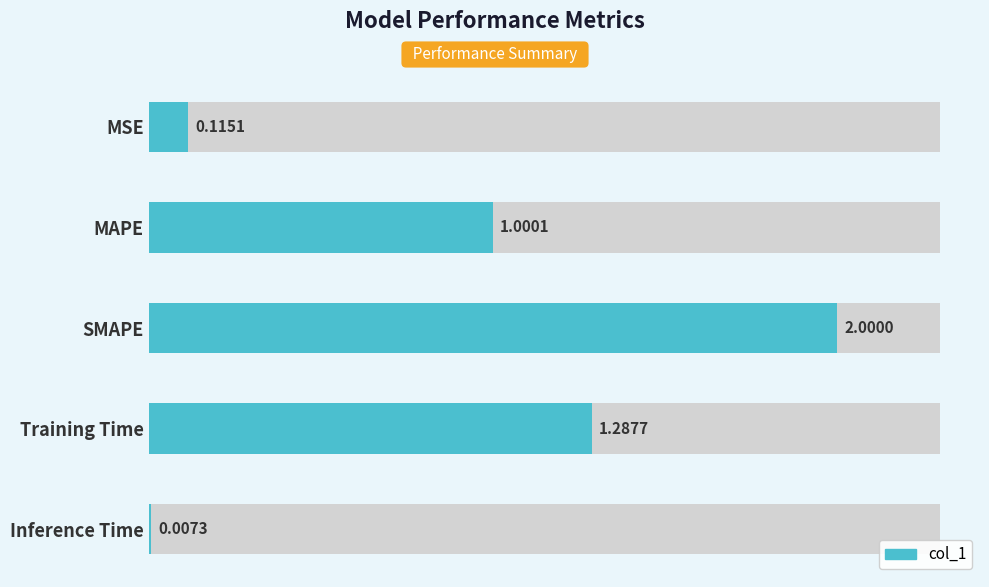

True or false: the data shows 0.0 at MSE.

False